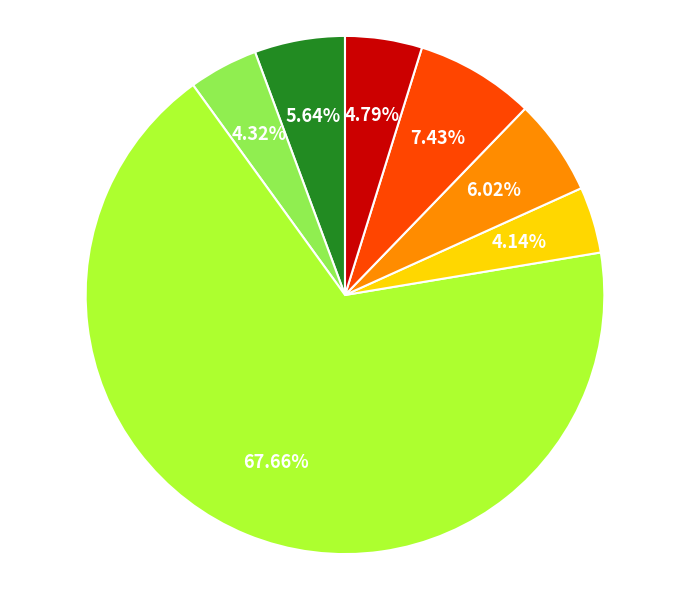

How many segments does this pie chart have?

7